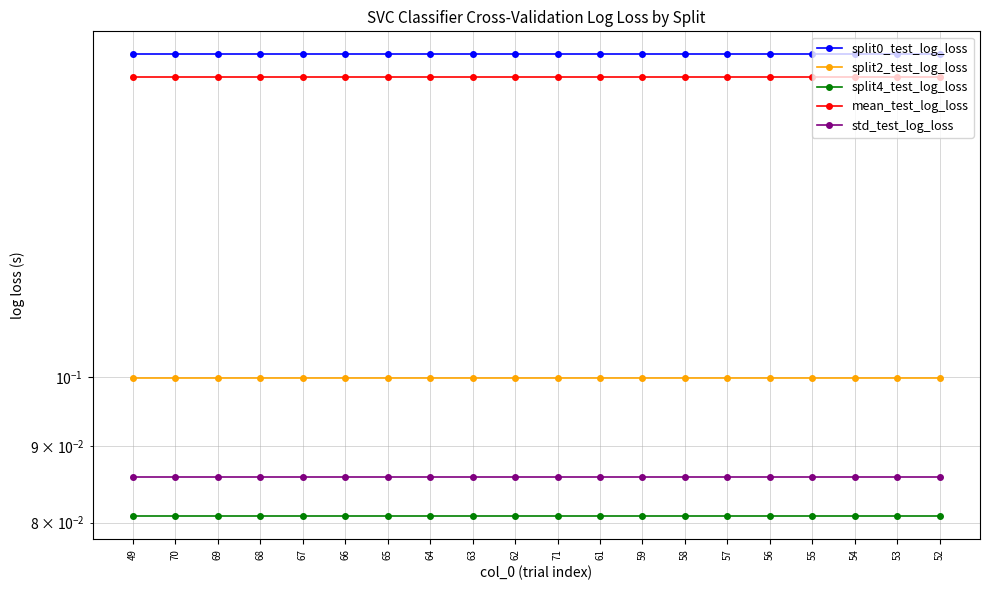

True or false: split0_test_log_loss and split4_test_log_loss intersect in this chart.

False